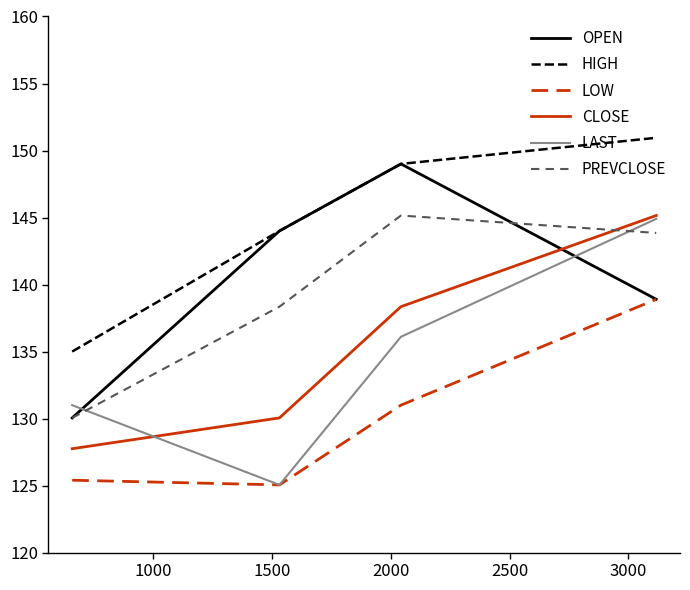

True or false: CLOSE and OPEN intersect in this chart.

True